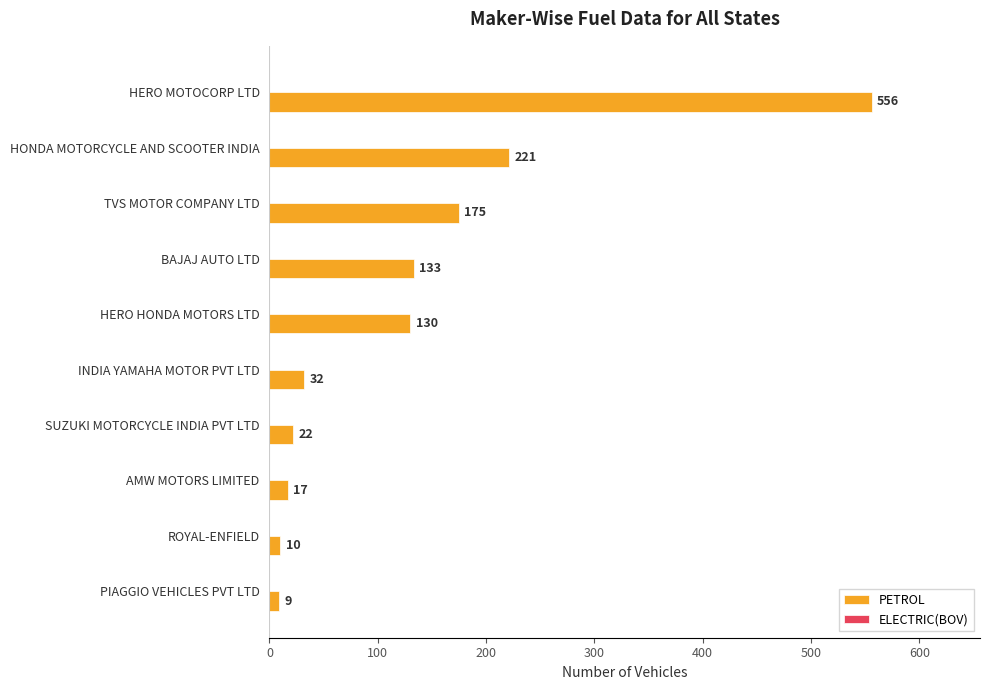

List the labels in order of value, smallest first.

PIAGGIO VEHICLES PVT LTD, ROYAL-ENFIELD, AMW MOTORS LIMITED, SUZUKI MOTORCYCLE INDIA PVT LTD, INDIA YAMAHA MOTOR PVT LTD, HERO HONDA MOTORS LTD, BAJAJ AUTO LTD, TVS MOTOR COMPANY LTD, HONDA MOTORCYCLE AND SCOOTER INDIA, HERO MOTOCORP LTD